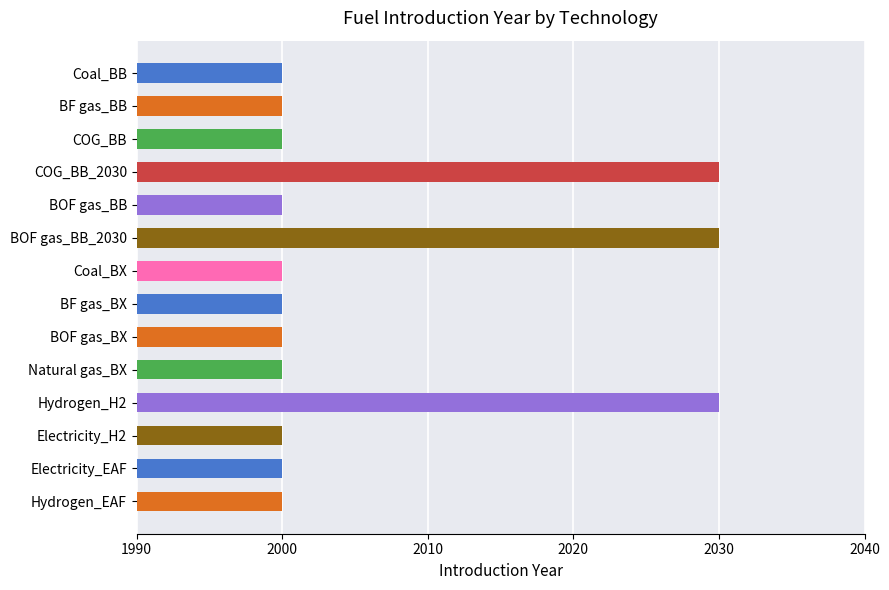

What is the smallest value displayed?

2000